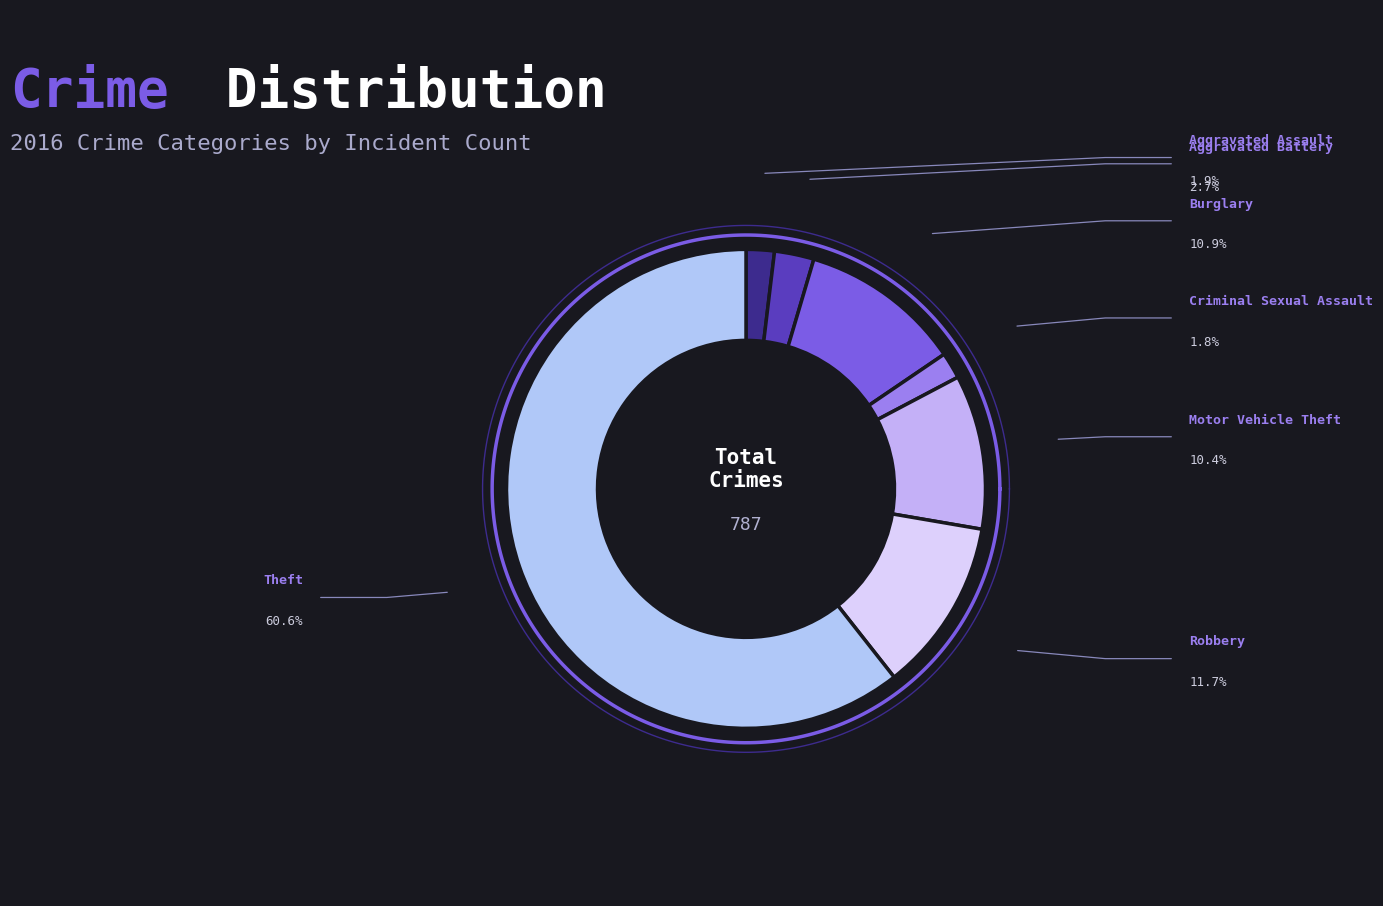

What portion of the pie excludes Criminal Sexual Assault?

98.2%